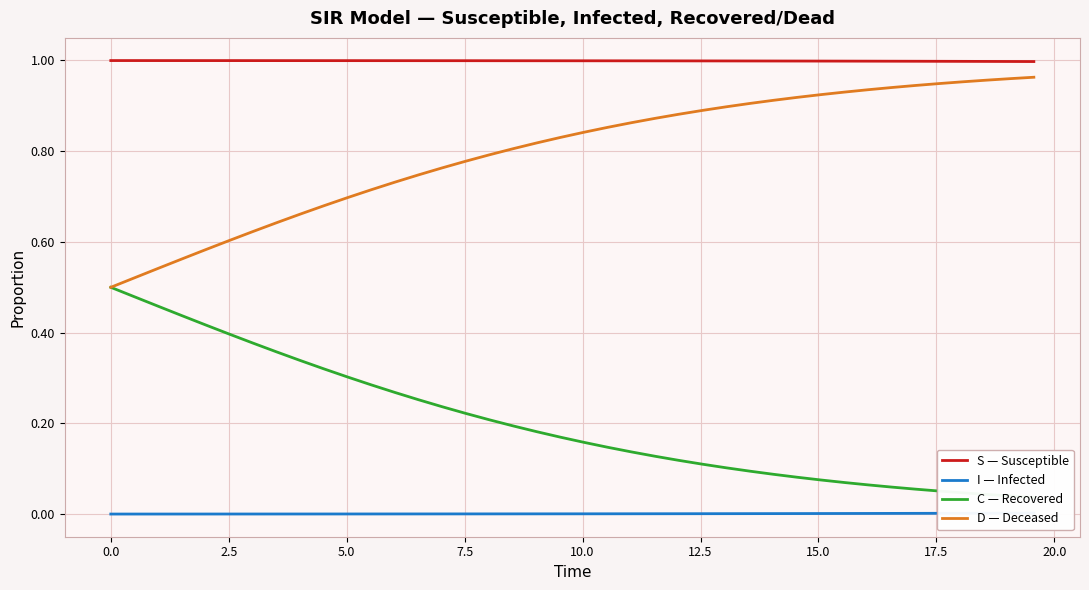

Reading left to right, what are all the values shown in this chart?

S — Susceptible: 1.0	1.0	1.0	1.0	1.0	1.0	1.0	1.0	1.0	1.0	1.0	1.0	1.0	1.0	1.0	1.0	1.0	1.0	1.0	1.0	1.0	1.0	1.0	1.0	1.0	1.0	1.0	1.0	1.0	1.0	1.0	1.0	1.0	1.0	1.0	1.0	1.0	1.0	1.0	1.0
I — Infected: 0.0	0.0	0.0	0.0	0.0	0.0	0.0	0.0	0.0	0.0	0.0	0.0	0.0	0.0	0.0	0.0	0.0	0.0	0.0	0.0	0.0	0.0	0.0	0.0	0.0	0.0	0.0	0.0	0.0	0.0	0.0	0.0	0.0	0.0	0.0	0.0	0.0	0.0	0.0	0.0
C — Recovered: 0.5	0.5	0.5	0.4	0.4	0.4	0.4	0.4	0.3	0.3	0.3	0.3	0.3	0.3	0.2	0.2	0.2	0.2	0.2	0.2	0.2	0.1	0.1	0.1	0.1	0.1	0.1	0.1	0.1	0.1	0.1	0.1	0.1	0.1	0.1	0.1	0.0	0.0	0.0	0.0
D — Deceased: 0.5	0.5	0.5	0.6	0.6	0.6	0.6	0.6	0.7	0.7	0.7	0.7	0.7	0.7	0.8	0.8	0.8	0.8	0.8	0.8	0.8	0.9	0.9	0.9	0.9	0.9	0.9	0.9	0.9	0.9	0.9	0.9	0.9	0.9	0.9	0.9	1.0	1.0	1.0	1.0